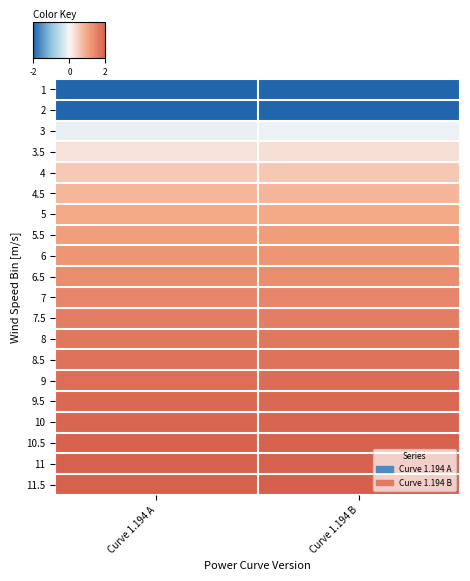

What is the spread (max minus min) of values at Curve 1.194 B?

8.5